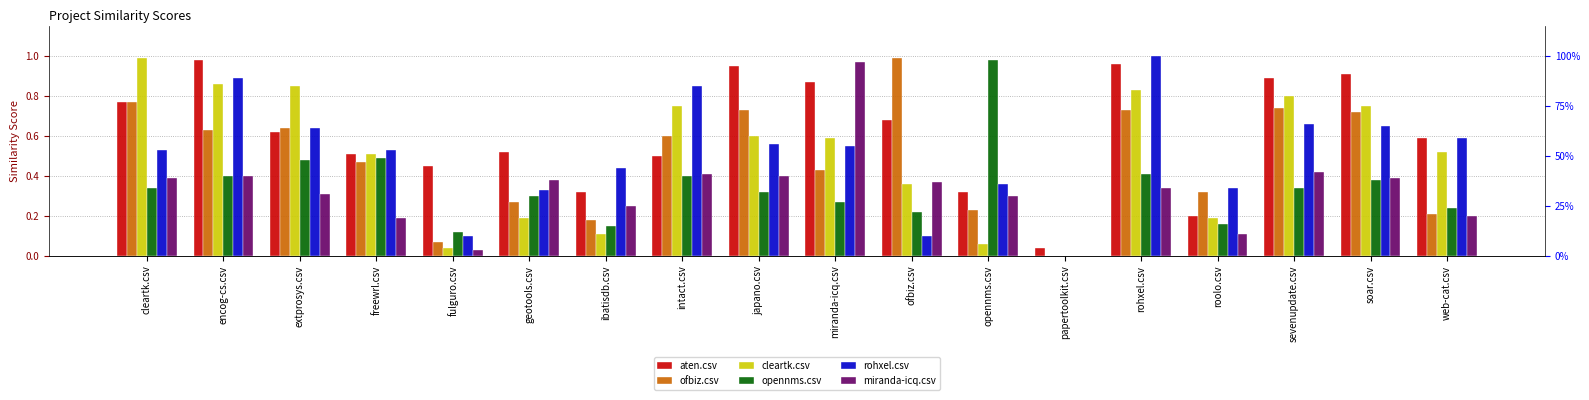

What is the difference between the rohxel.csv values at sevenupdate.csv and japano.csv?

0.1